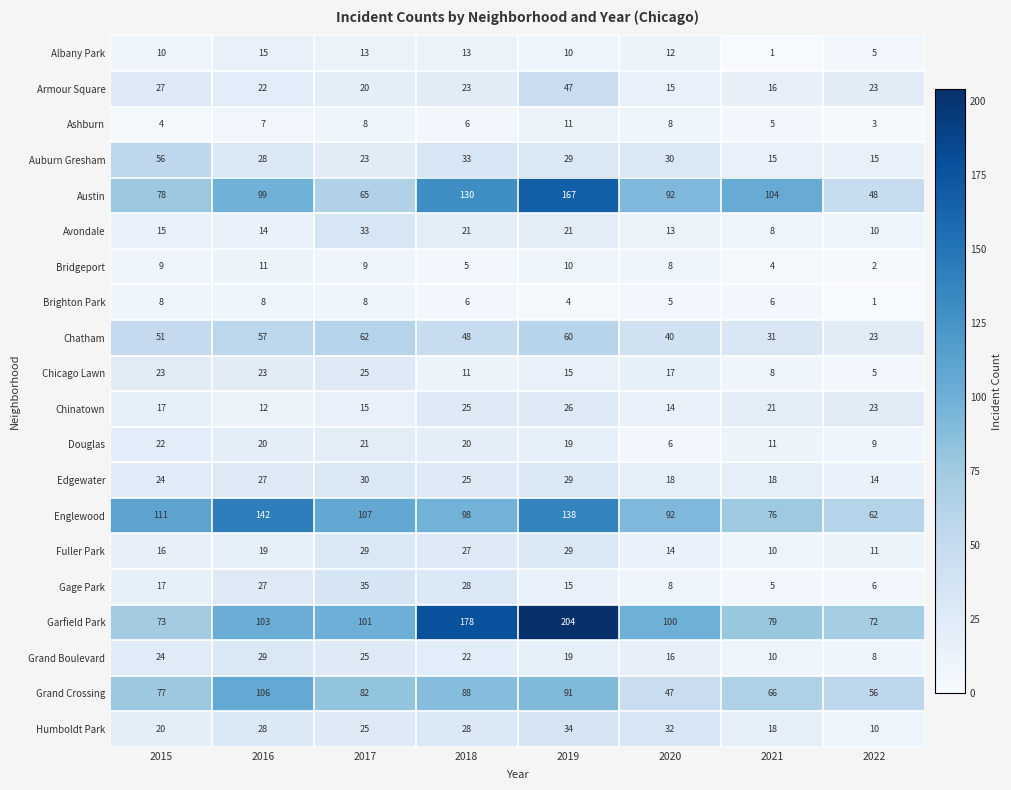

Where is Garfield Park nearest to the value 138?

2016